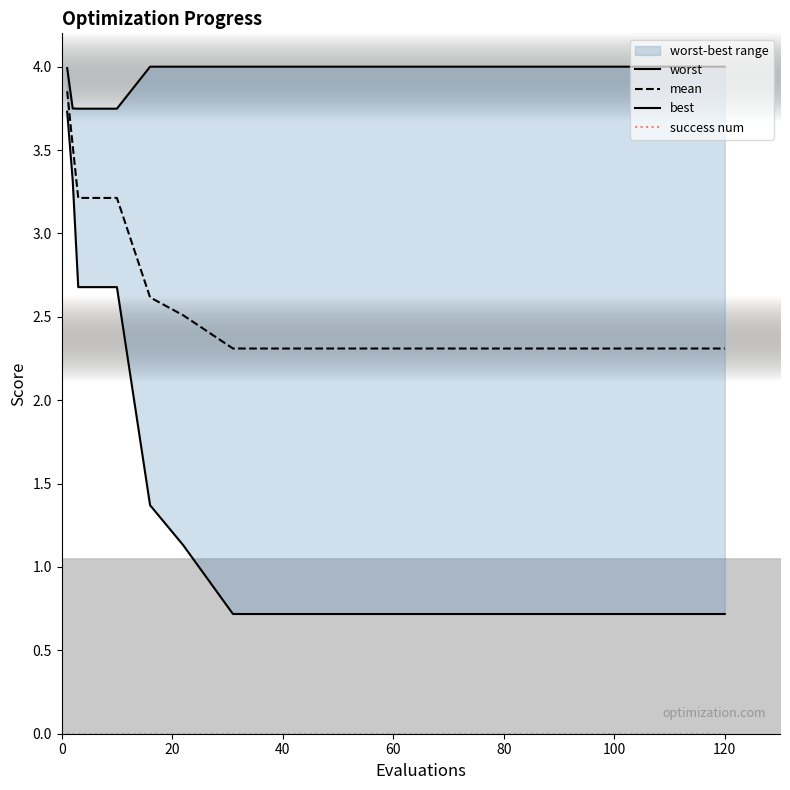

Rank the series by their maximum value, from highest to lowest.

worst, mean, best, success num